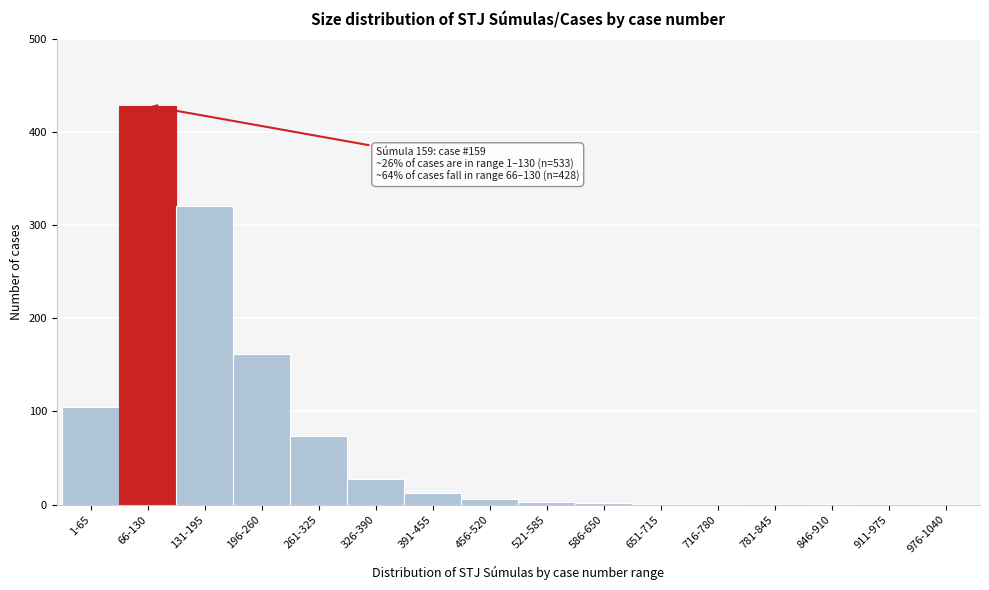

At which label is the value closest to 214?

196-260